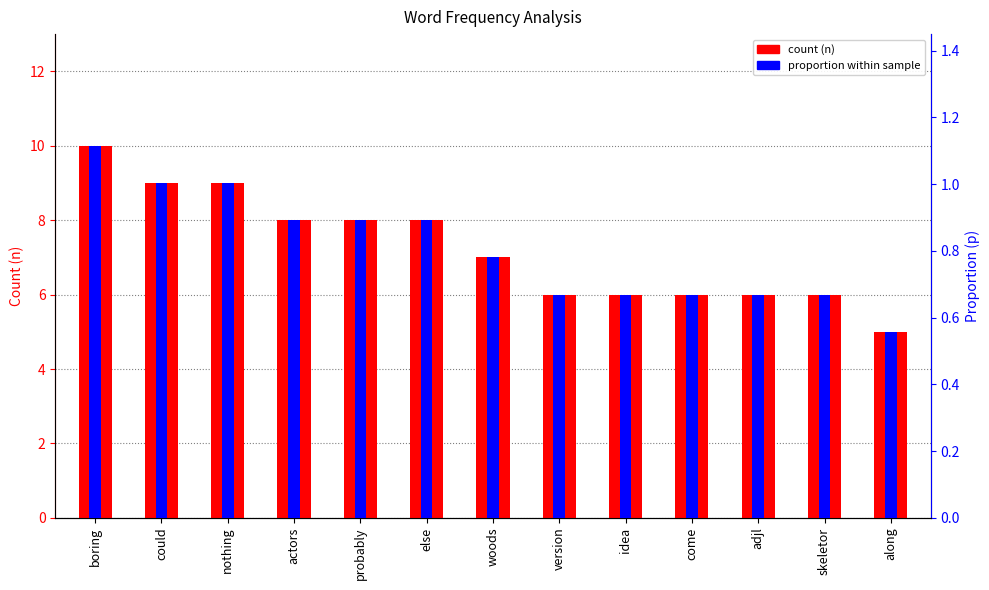

What is the spread (max minus min) of values at could?

8.0